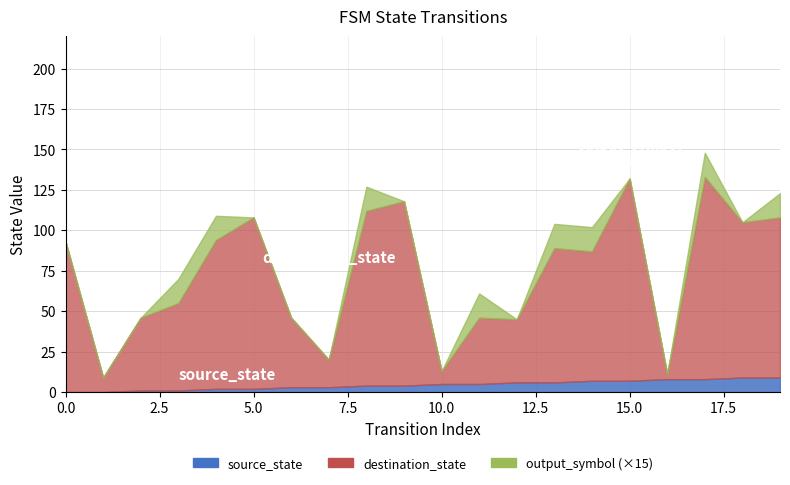

Reading left to right, what are all the values shown in this chart?

source_state: 0	0	1	1	2	2	3	3	4	4	5	5	6	6	7	7	8	8	9	9
destination_state: 93	9	45	54	92	106	43	17	108	114	8	41	39	83	80	125	3	125	96	99
output_symbol: 0	0	0	1	1	0	0	0	1	0	0	1	0	1	1	0	0	1	0	1